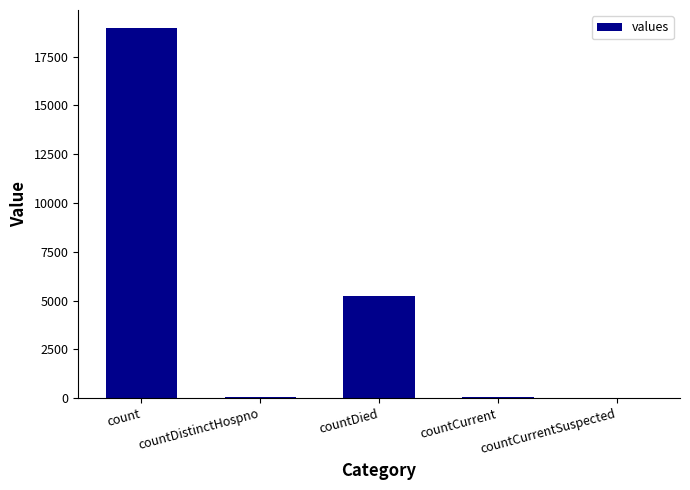

How many categories are shown in the chart?

5